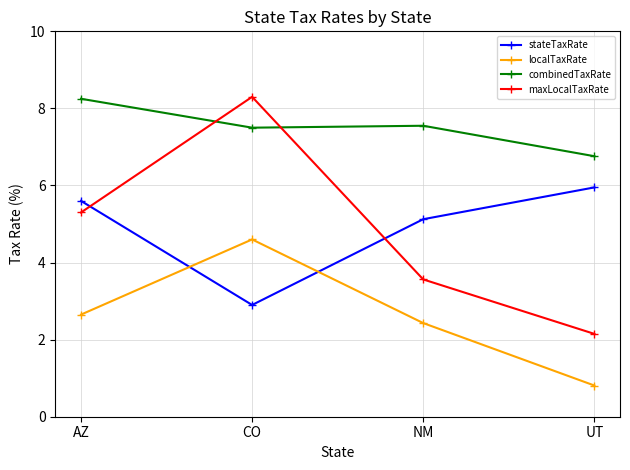

True or false: stateTaxRate and combinedTaxRate intersect in this chart.

False